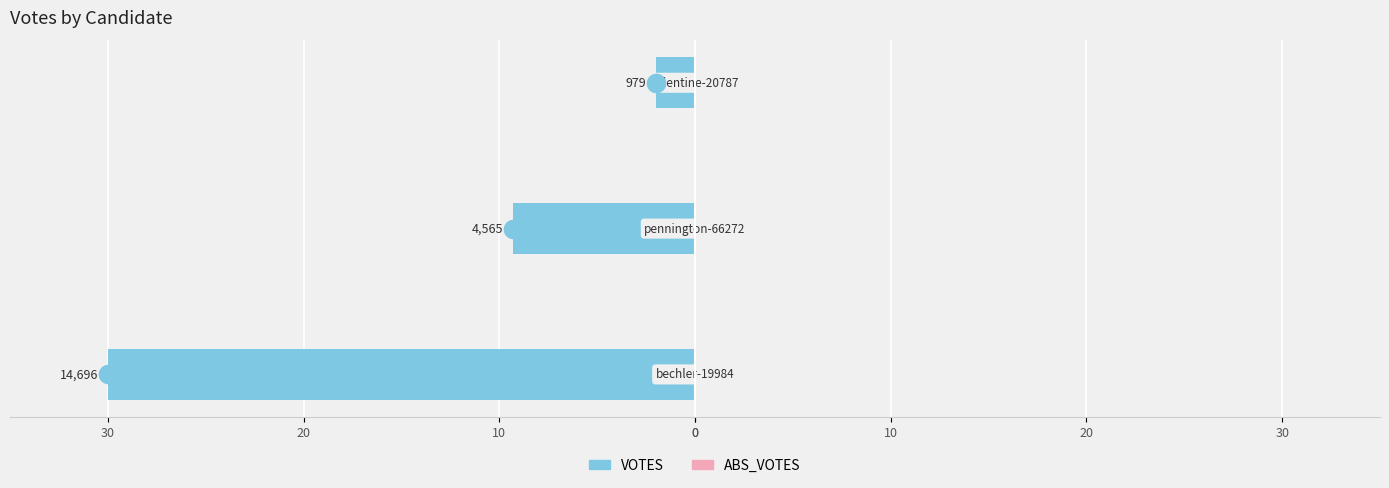

What are all the series names shown in the legend?

VOTES, ABS_VOTES